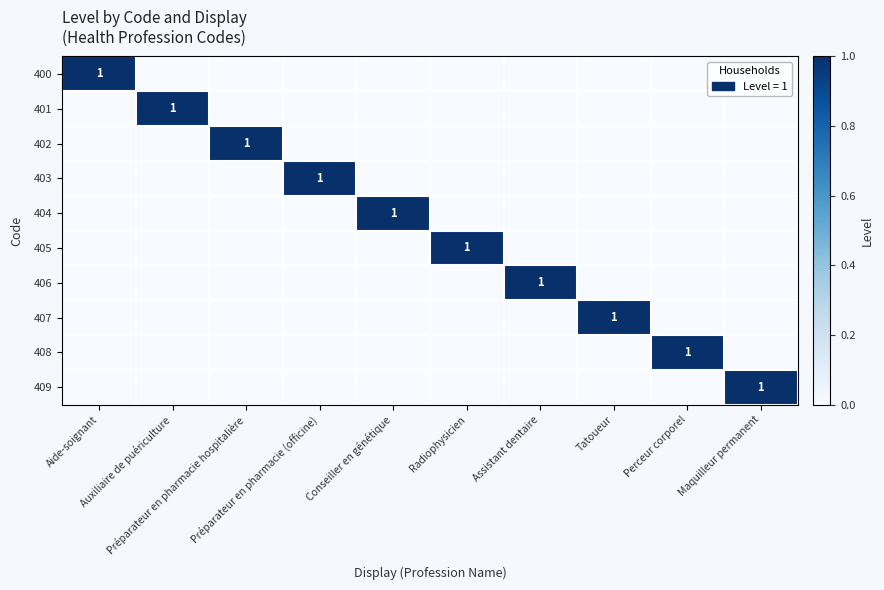

What is the total value across all series at Tatoueur?

1